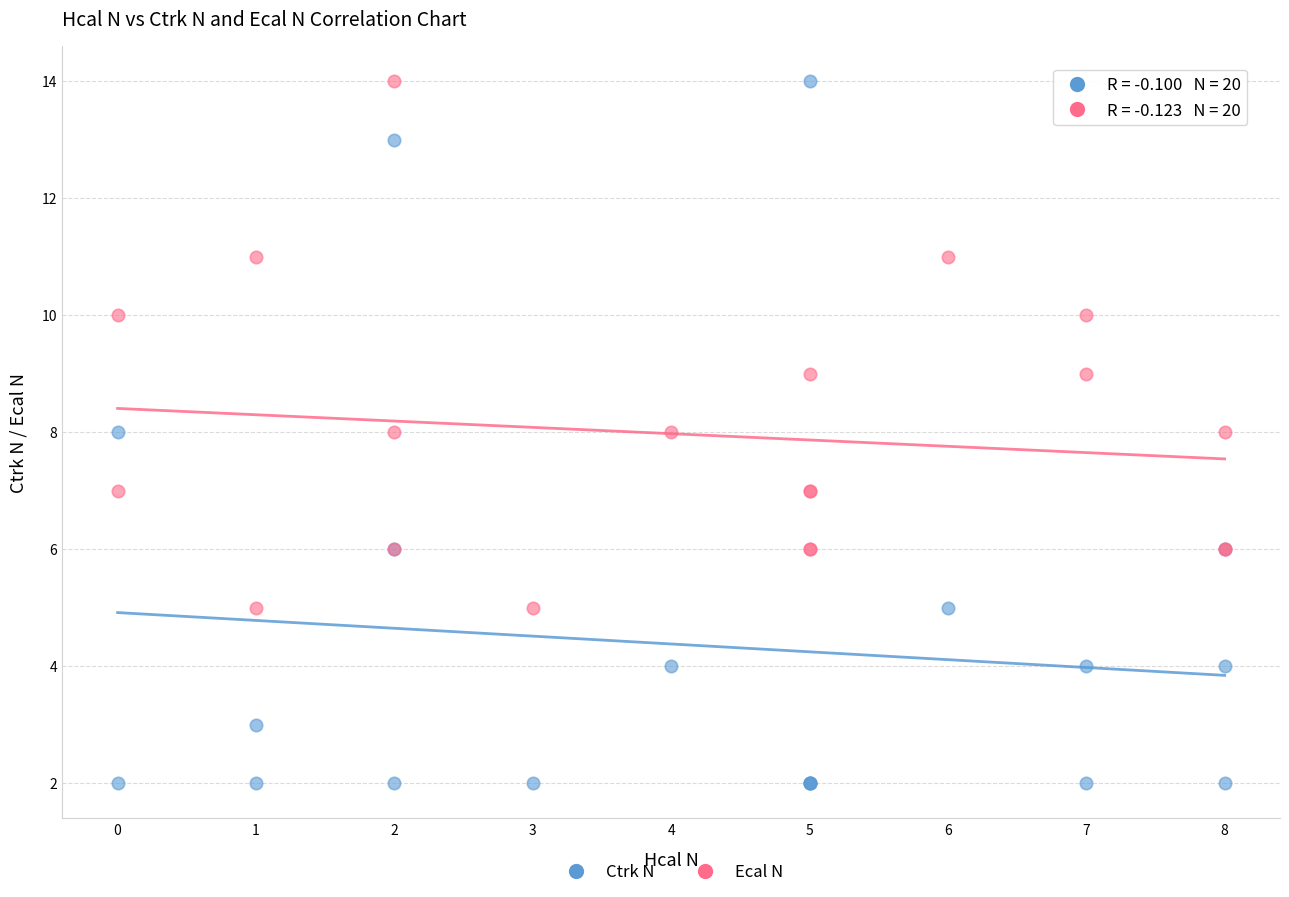

Which series reaches the minimum Y coordinate?

Ctrk N